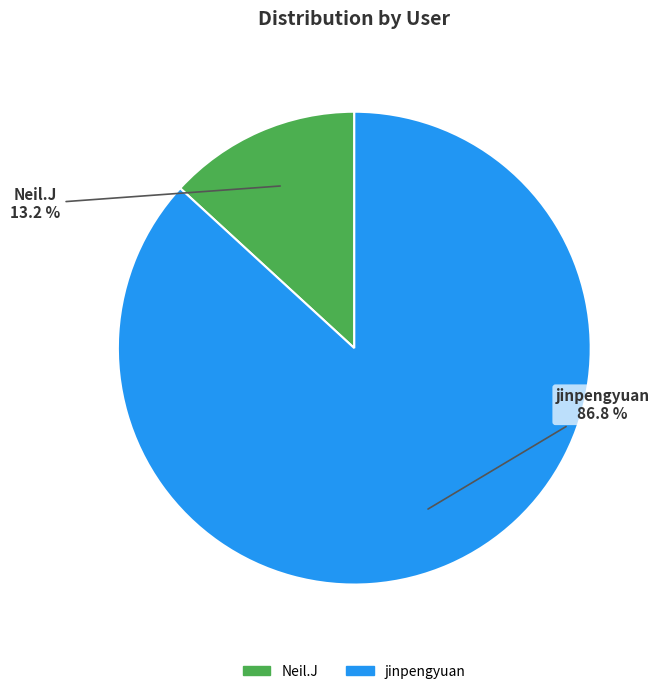

To the nearest percent, what percentage of the pie is Neil.J?

13%